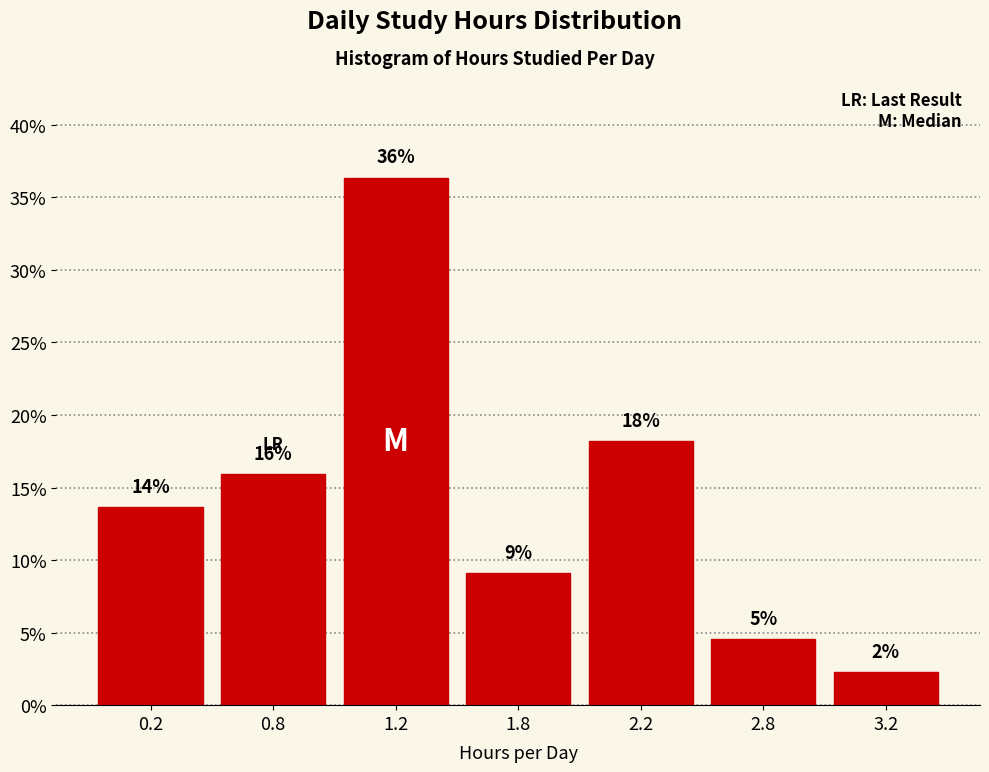

Does the chart contain any negative values?

No